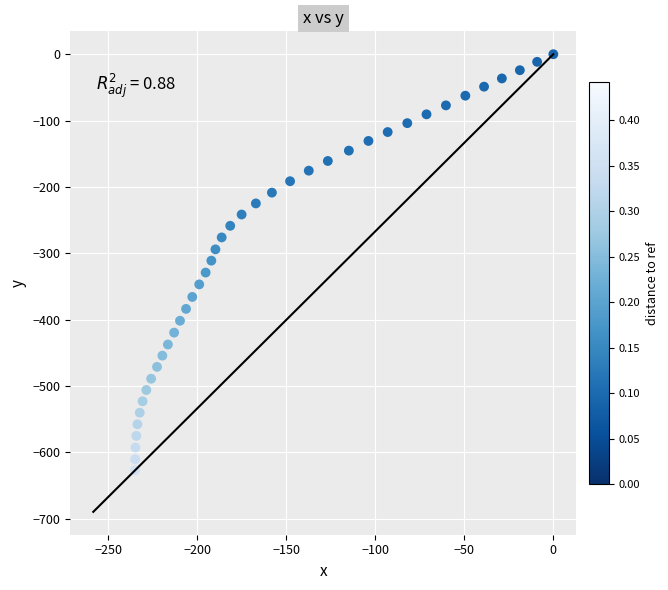

What is the range of X values (max minus min)?

234.8